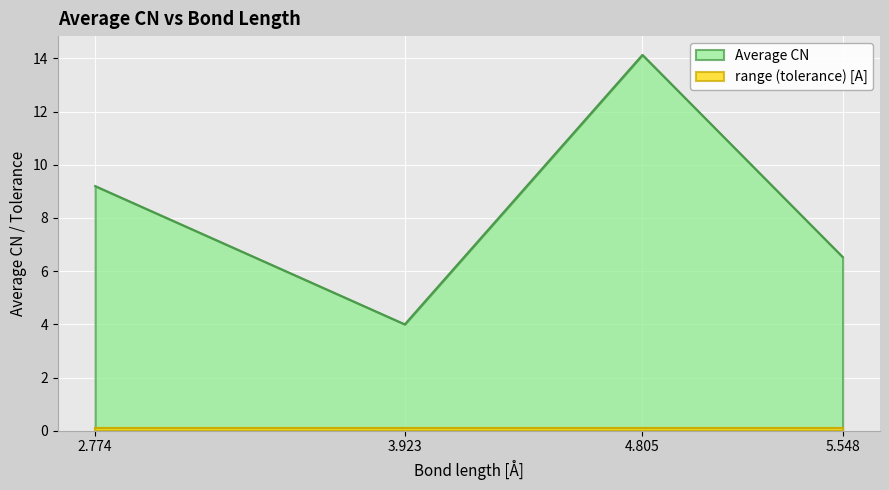

Reading left to right, what are all the values shown in this chart?

9.2	4.0	14.1	6.5